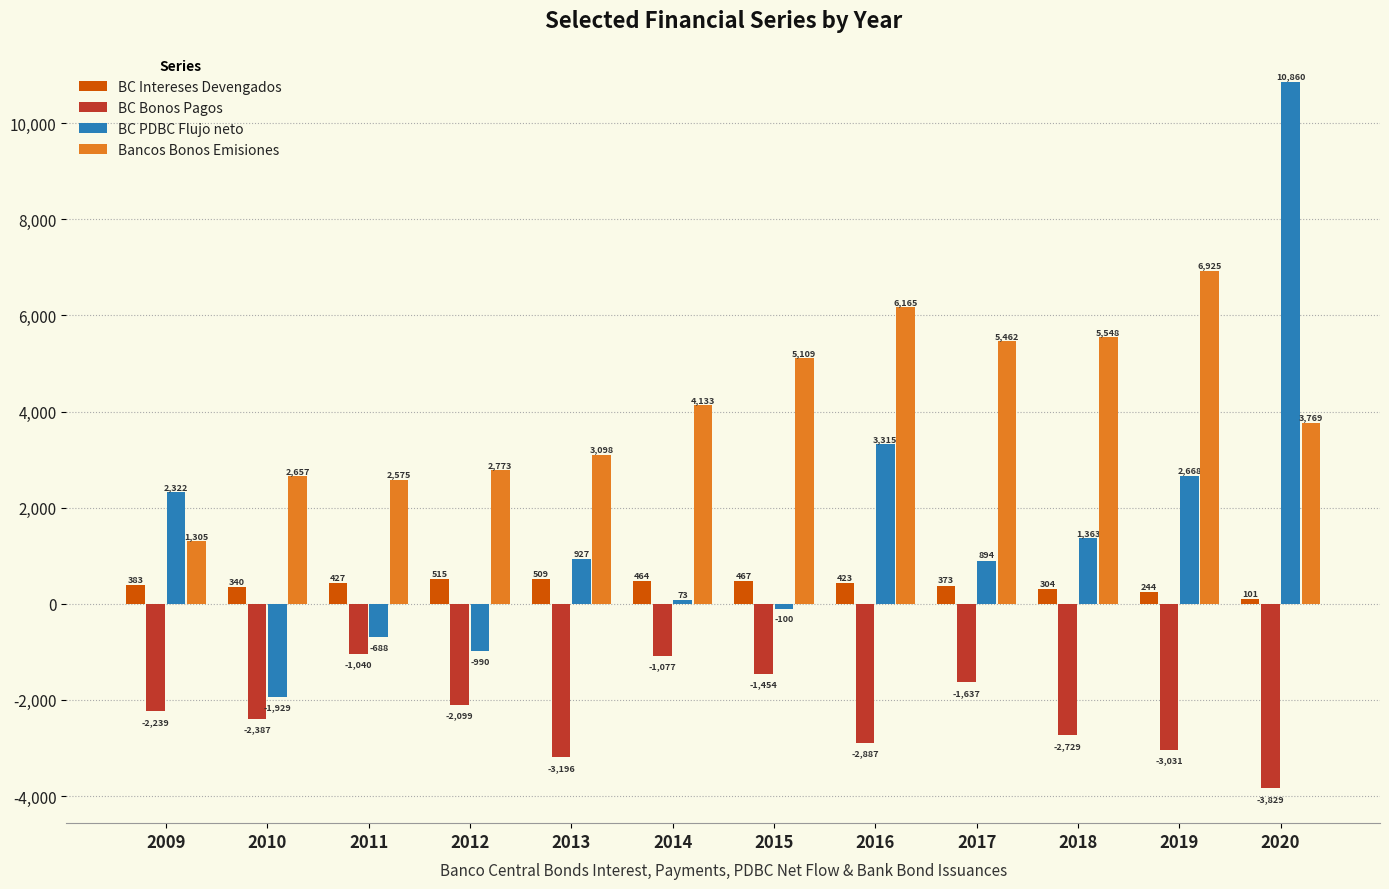

What is the minimum value shown in the chart?

-3829